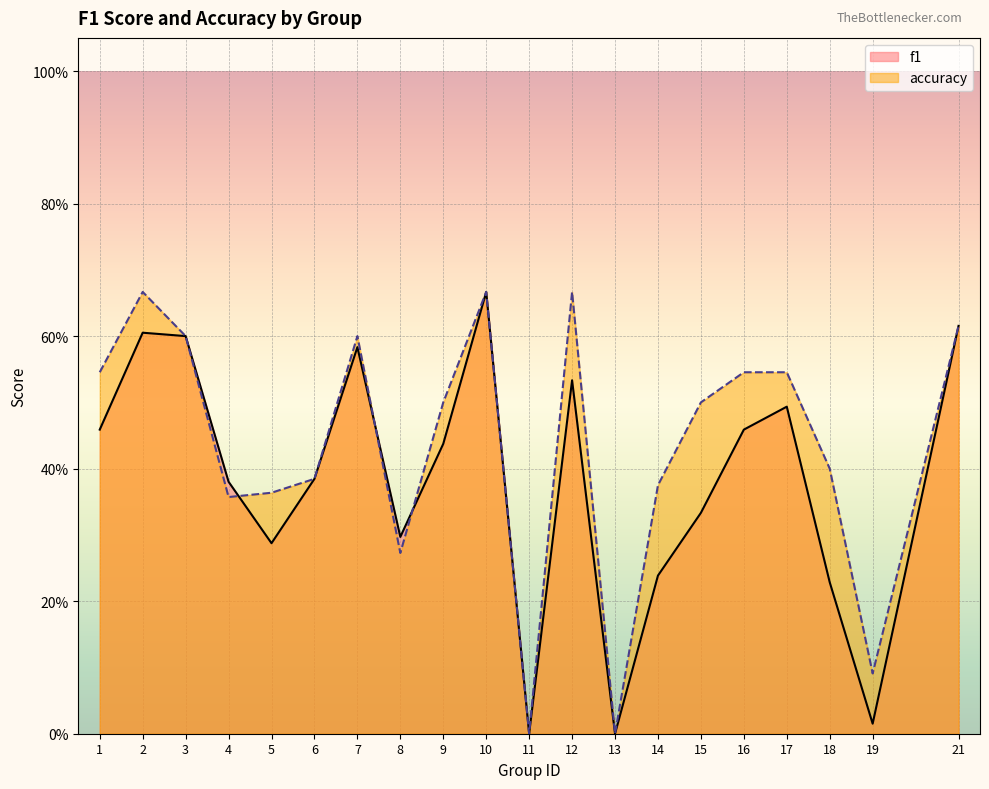

Reading left to right, list all the values displayed in this chart.

f1: 1=0.5	2=0.6	3=0.6	4=0.4	5=0.3	6=0.4	7=0.6	8=0.3	9=0.4	10=0.7	11=0.0	12=0.5	13=0.0	14=0.2	15=0.3	16=0.5	17=0.5	18=0.2	19=0.0	21=0.6
accuracy: 1=0.5	2=0.7	3=0.6	4=0.4	5=0.4	6=0.4	7=0.6	8=0.3	9=0.5	10=0.7	11=0.0	12=0.7	13=0.0	14=0.4	15=0.5	16=0.5	17=0.5	18=0.4	19=0.1	21=0.6